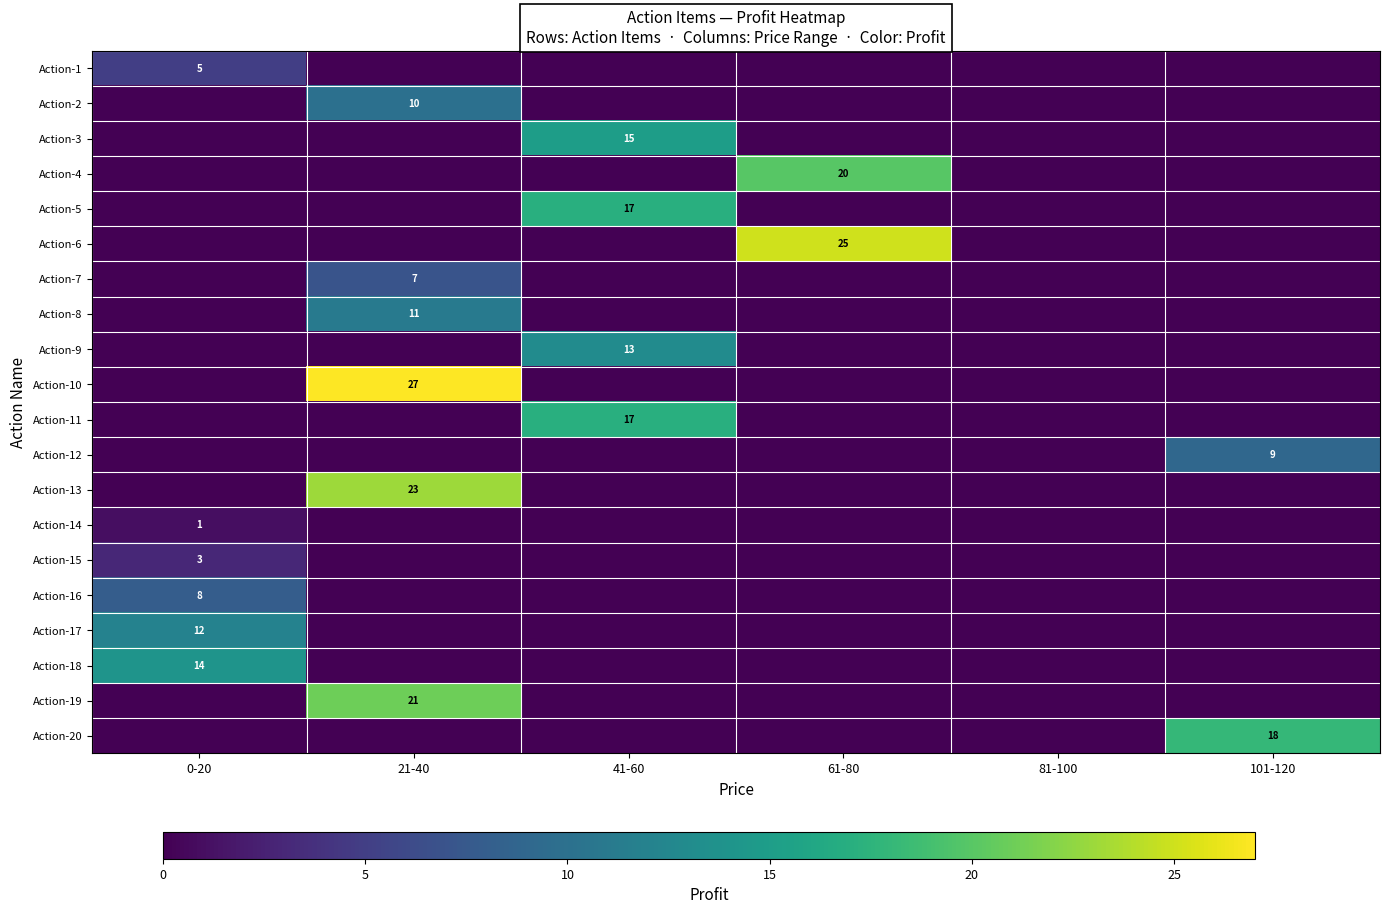

Is it true that Action-13 equals 23 at 21-40?

True